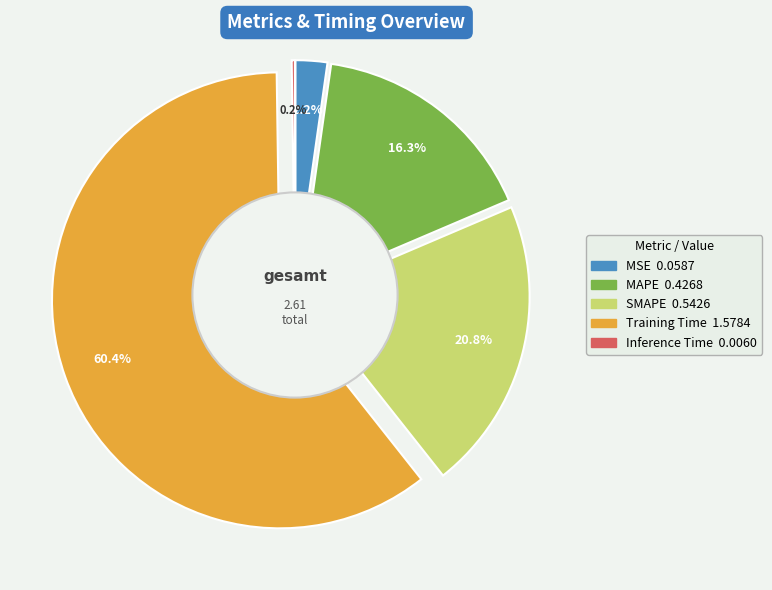

To the nearest percent, what is the difference between the largest and smallest slice percentages?

60%